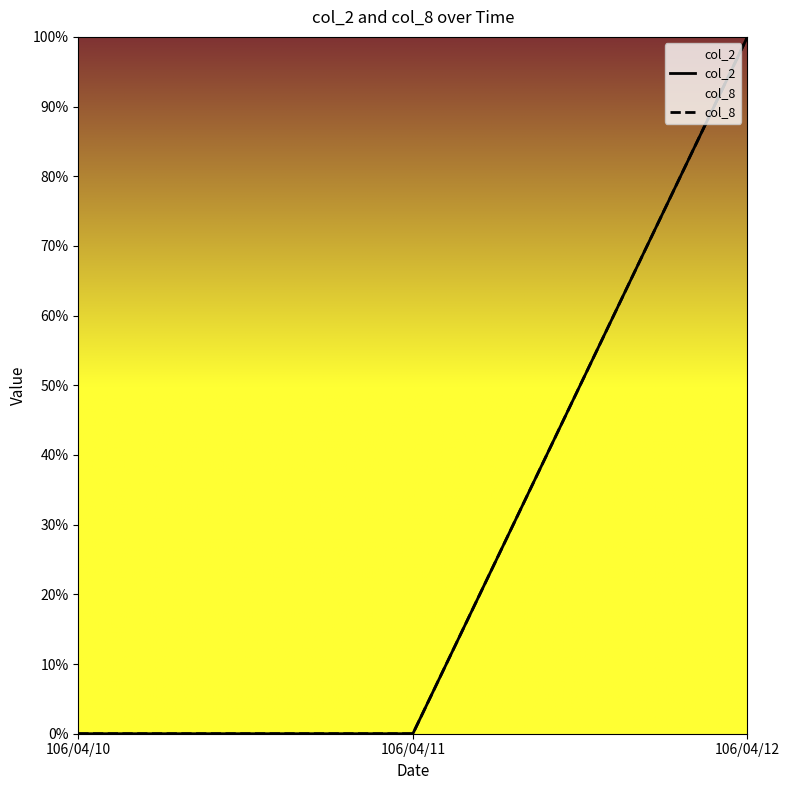

How many values in col_2 are above zero?

1